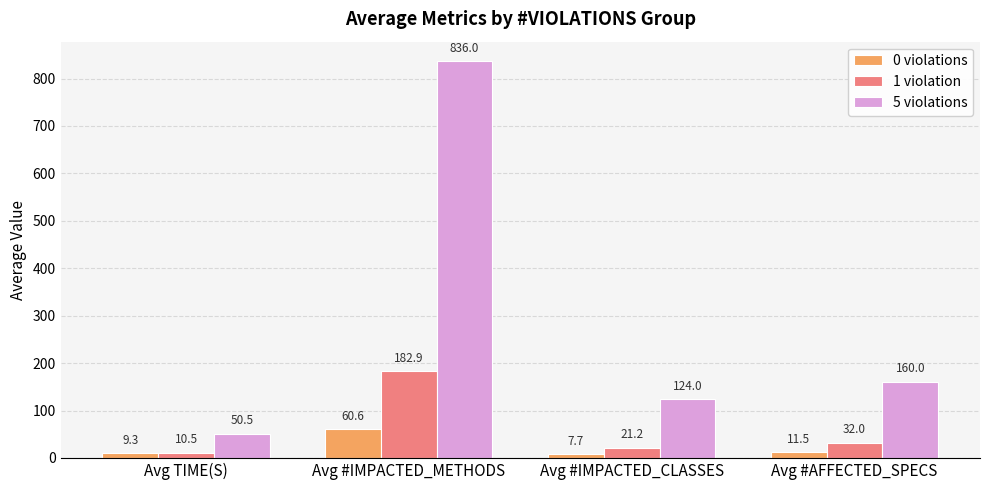

What is the label of the 4th bar from the right?

Avg TIME(S)